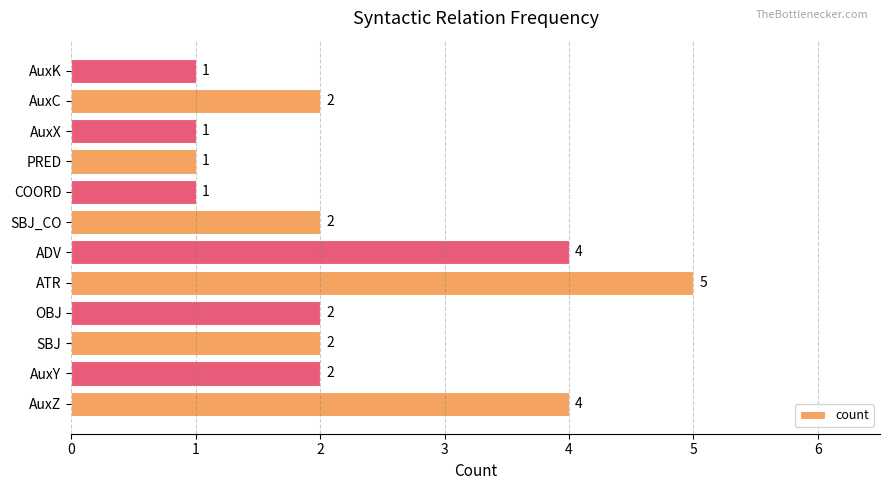

Reading bottom to top, what are all the values shown in this chart?

AuxZ=4	AuxY=2	SBJ=2	OBJ=2	ATR=5	ADV=4	SBJ_CO=2	COORD=1	PRED=1	AuxX=1	AuxC=2	AuxK=1